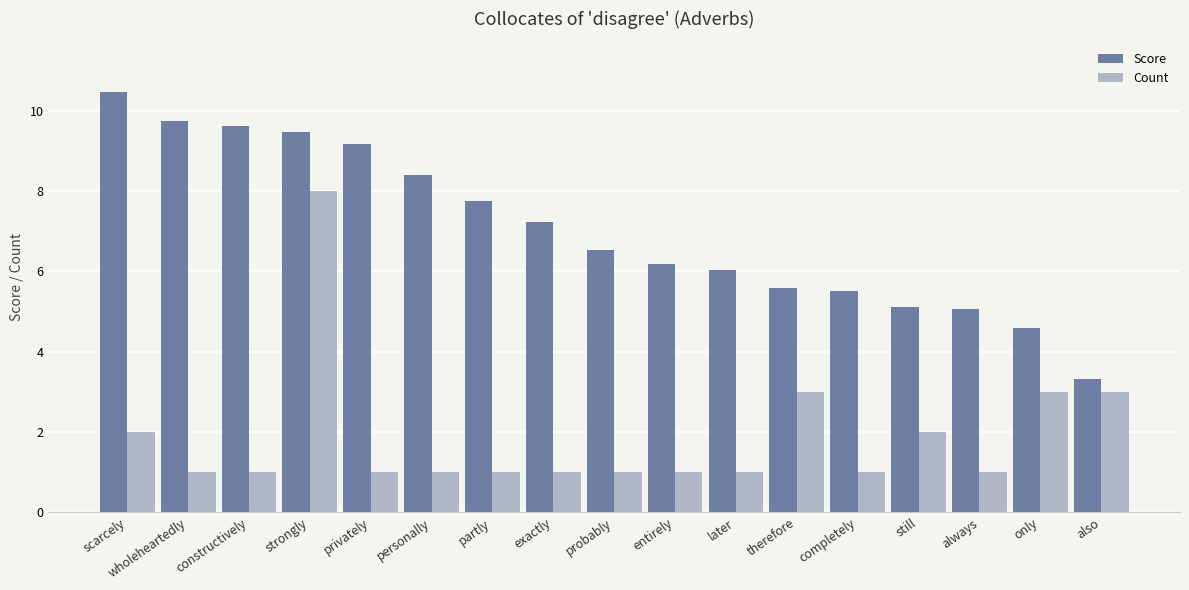

Reading left to right, list all the values displayed in this chart.

Score: scarcely=10.5	wholeheartedly=9.8	constructively=9.6	strongly=9.5	privately=9.2	personally=8.4	partly=7.7	exactly=7.2	probably=6.5	entirely=6.2	later=6.0	therefore=5.6	completely=5.5	still=5.1	always=5.1	only=4.6	also=3.3
Count: scarcely=2.0	wholeheartedly=1.0	constructively=1.0	strongly=8.0	privately=1.0	personally=1.0	partly=1.0	exactly=1.0	probably=1.0	entirely=1.0	later=1.0	therefore=3.0	completely=1.0	still=2.0	always=1.0	only=3.0	also=3.0